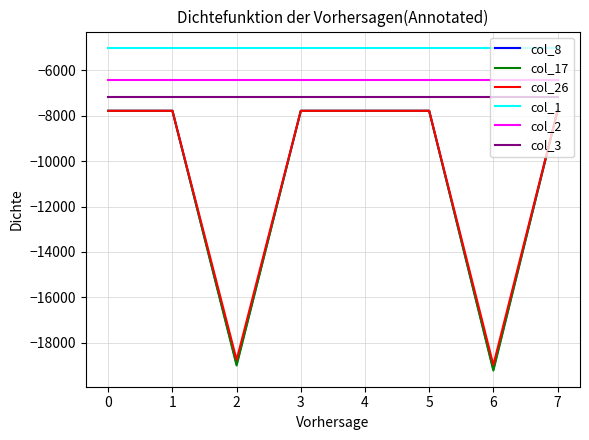

True or false: col_3 and col_8 intersect in this chart.

False